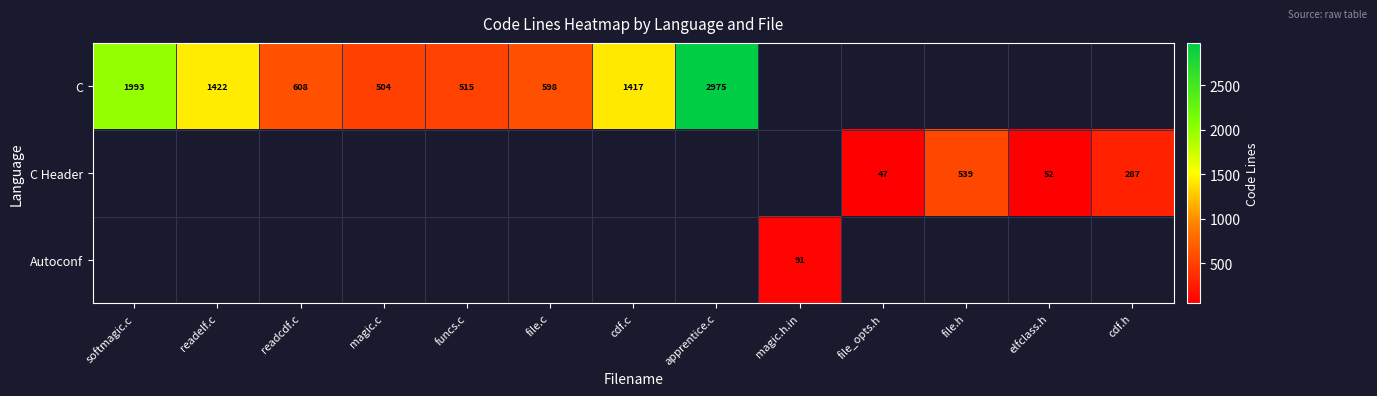

The value of C at readelf.c is 905. True or false?

False